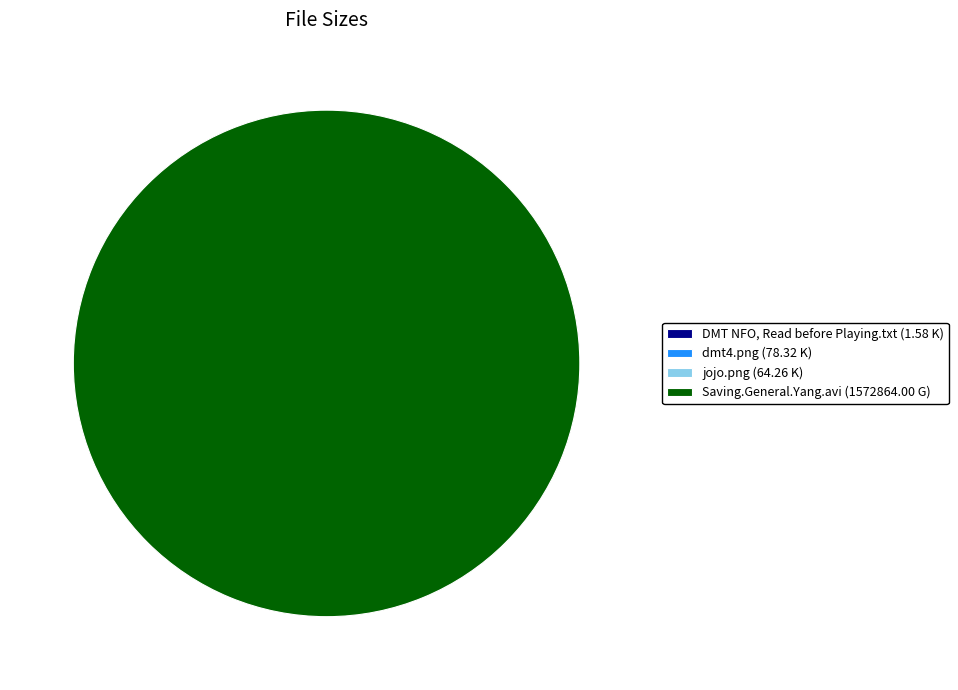

Is jojo.png the majority of the pie?

No